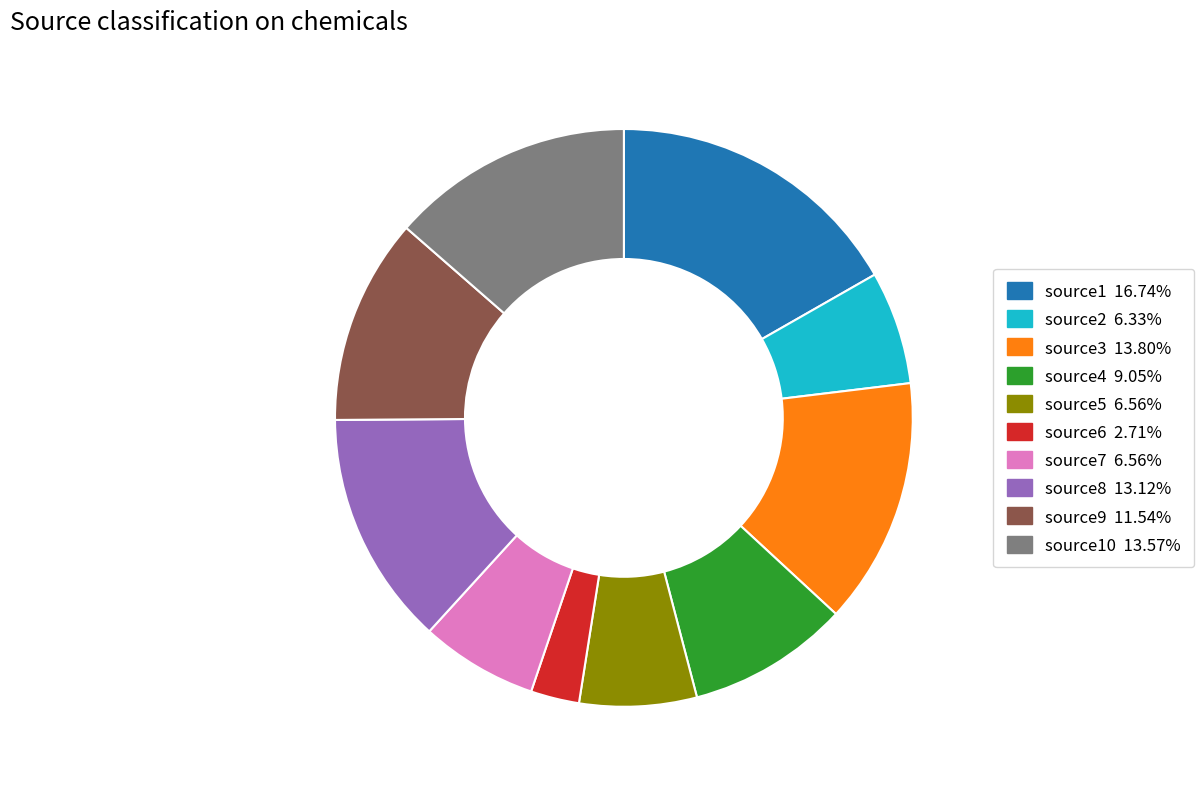

Count the number of slices in the pie.

10